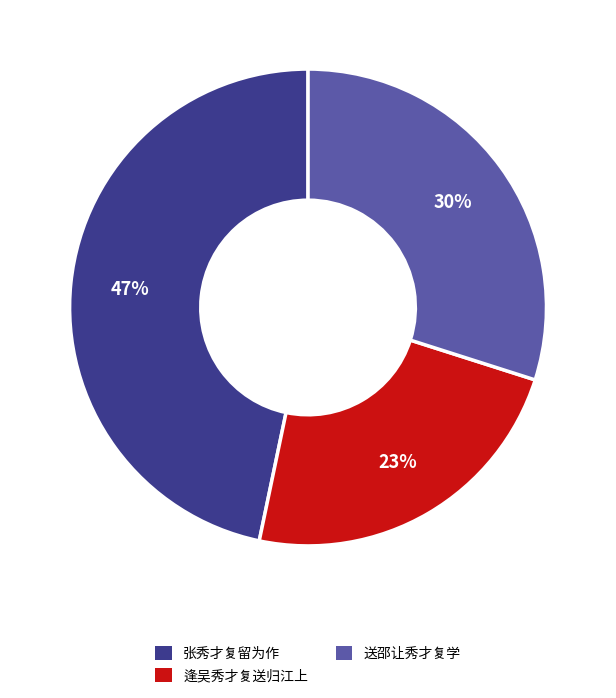

Is there any slice that represents more than half of the pie?

No